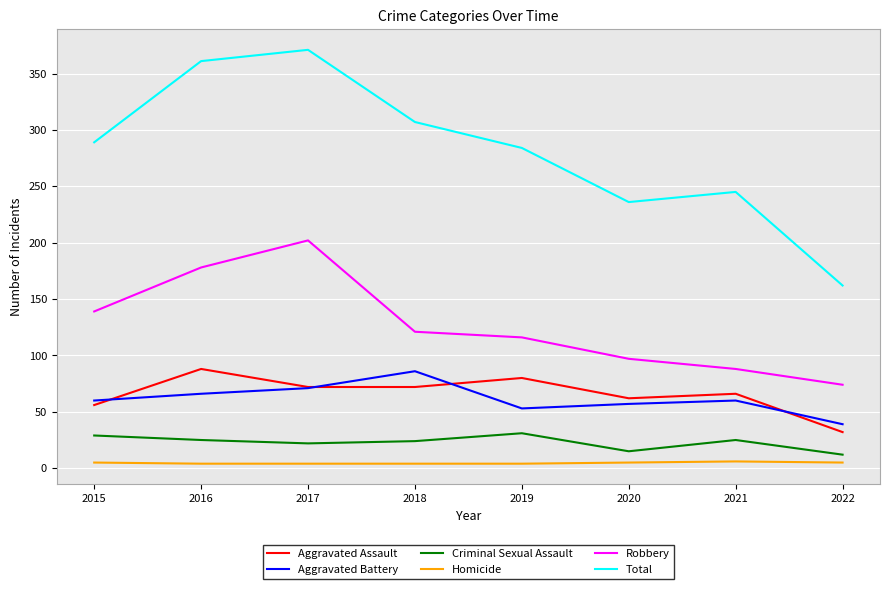

True or false: Total and Aggravated Battery cross at least once.

False